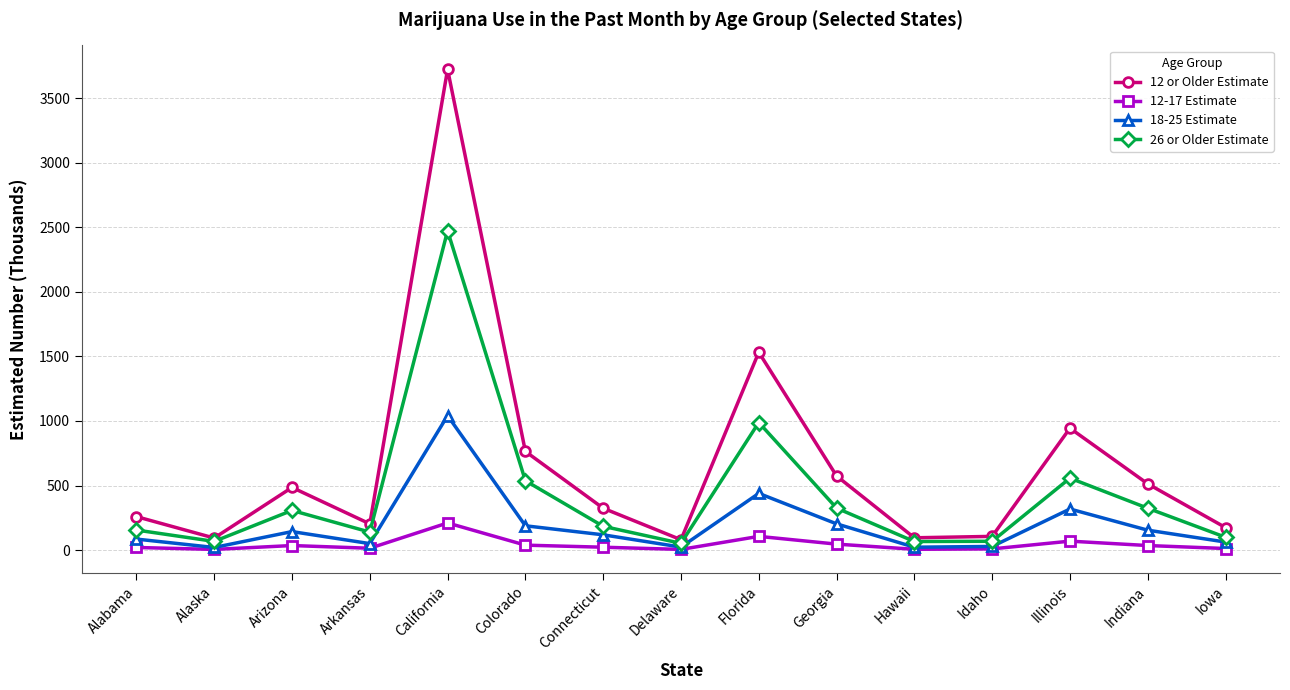

What is the label of the 3rd point from the right?

Illinois